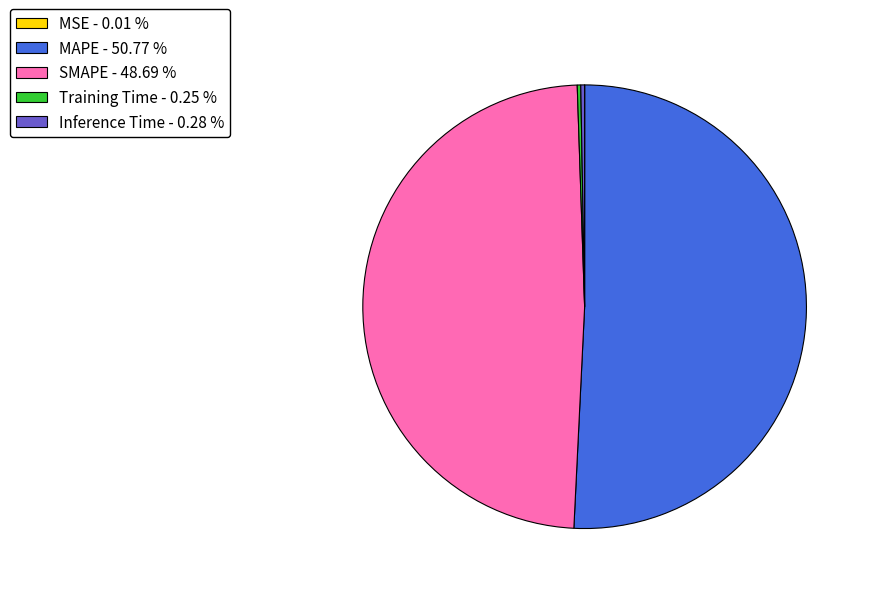

Is the sum of MAPE - 50.77 % and SMAPE - 48.69 % greater than half?

Yes